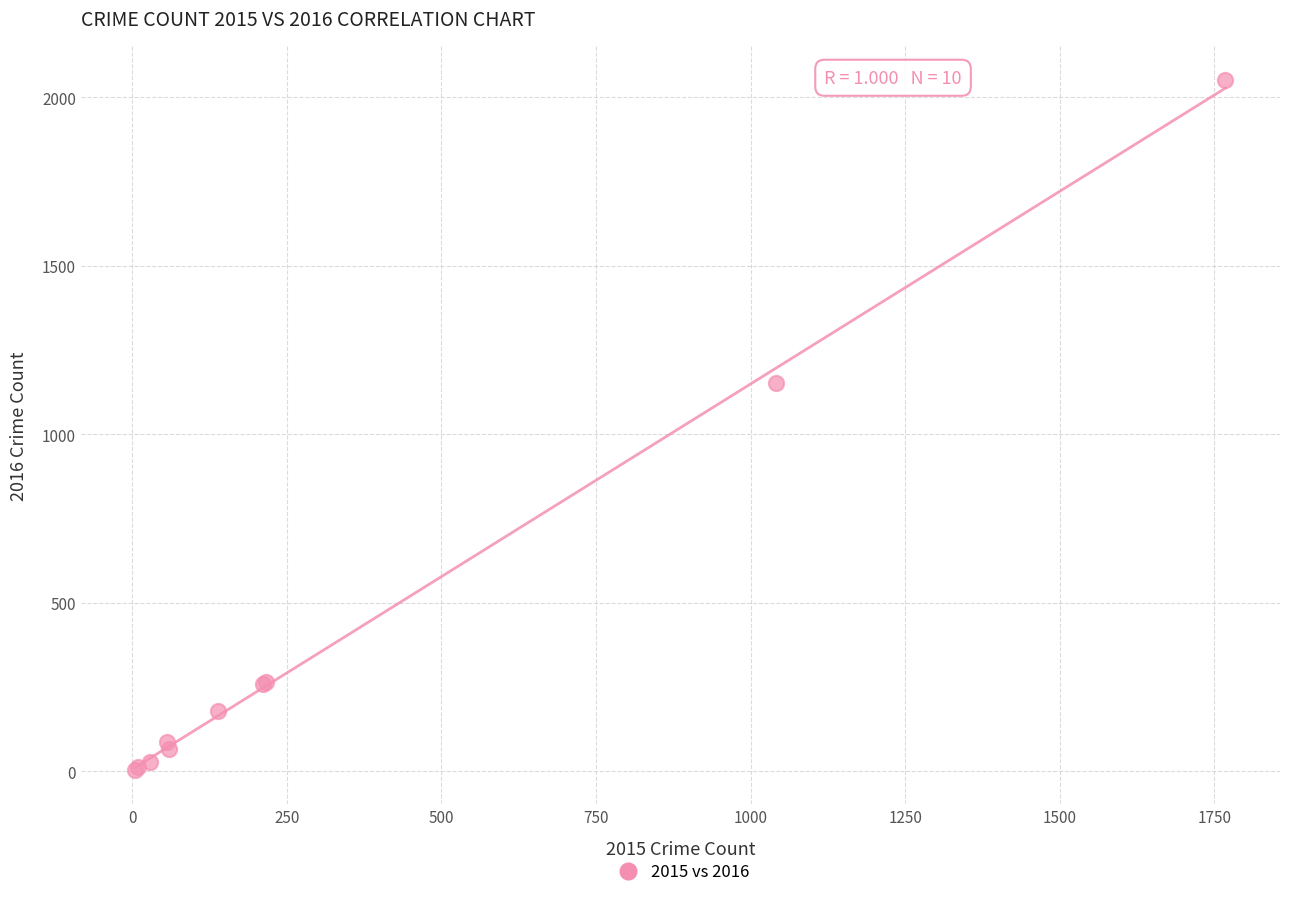

What Y value in the scatter plot is closest to 1027?

1151